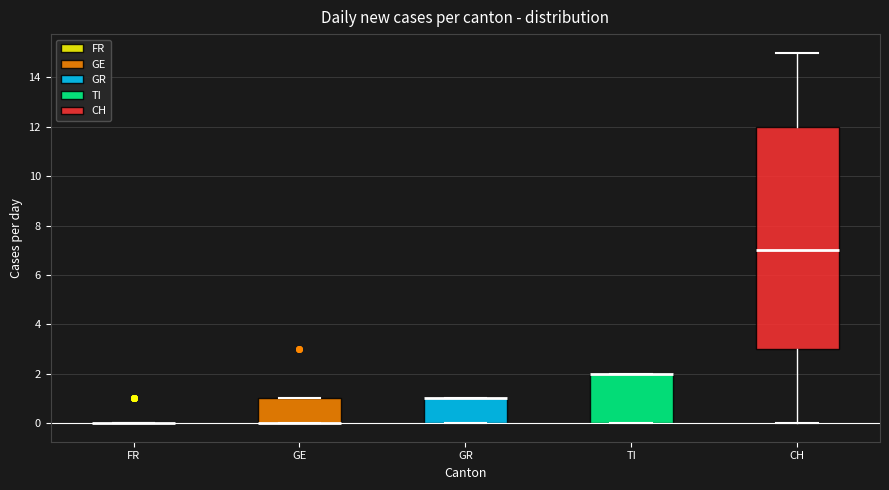

Reading left to right, transcribe this box plot: for each box, give where its median line is, the range the box spans, and where its two whiskers end, as read against the y-axis. The values are not printed on the chart, so give them approximately, as read against the axis.

FR: box collapsed to a line at 0, whiskers 0 to 0
GE: median 0 (drawn on the box's lower edge), box 0 to 1, whiskers 0 to 1
GR: median 1 (drawn on the box's upper edge), box 0 to 1, whiskers 0 to 1
TI: median 2 (drawn on the box's upper edge), box 0 to 2, whiskers 0 to 2
CH: median 7, box 3 to 12, whiskers 0 to 15